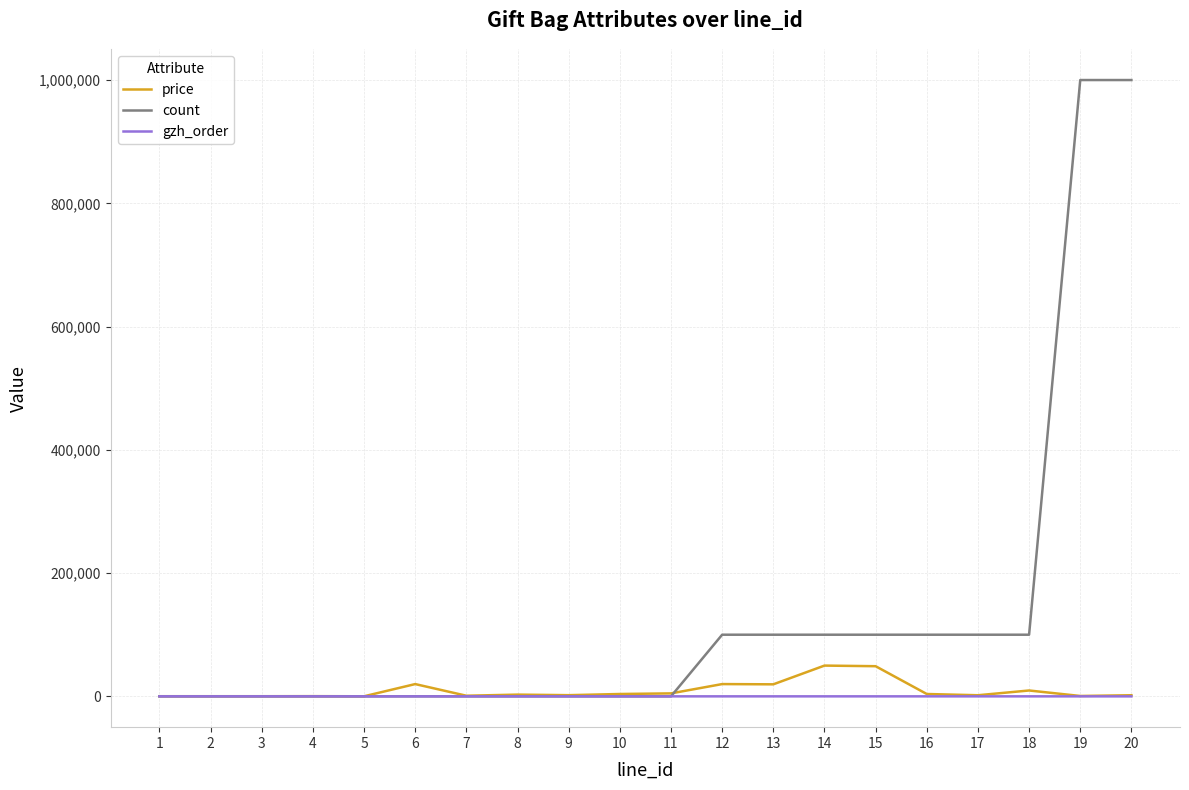

Which series changed the most between 4 and 18?

count